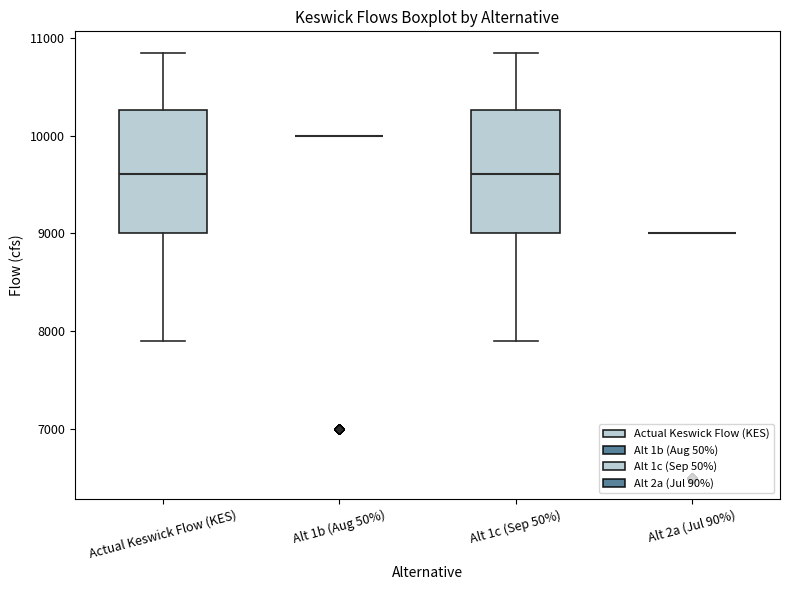

Reading left to right, read every box against the y-axis: the position of its median line, the range the box covers, and the ends of its whiskers. The values are not printed on the chart, so give them approximately, as read against the axis.

Actual Keswick Flow (KES): median 9600, box 9000 to 10300, whiskers 7900 to 10900
Alt 1b (Aug 50%): box collapsed to a line at 10000, whiskers 10000 to 10000
Alt 1c (Sep 50%): median 9600, box 9000 to 10300, whiskers 7900 to 10900
Alt 2a (Jul 90%): box collapsed to a line at 9000, whiskers 9000 to 9000